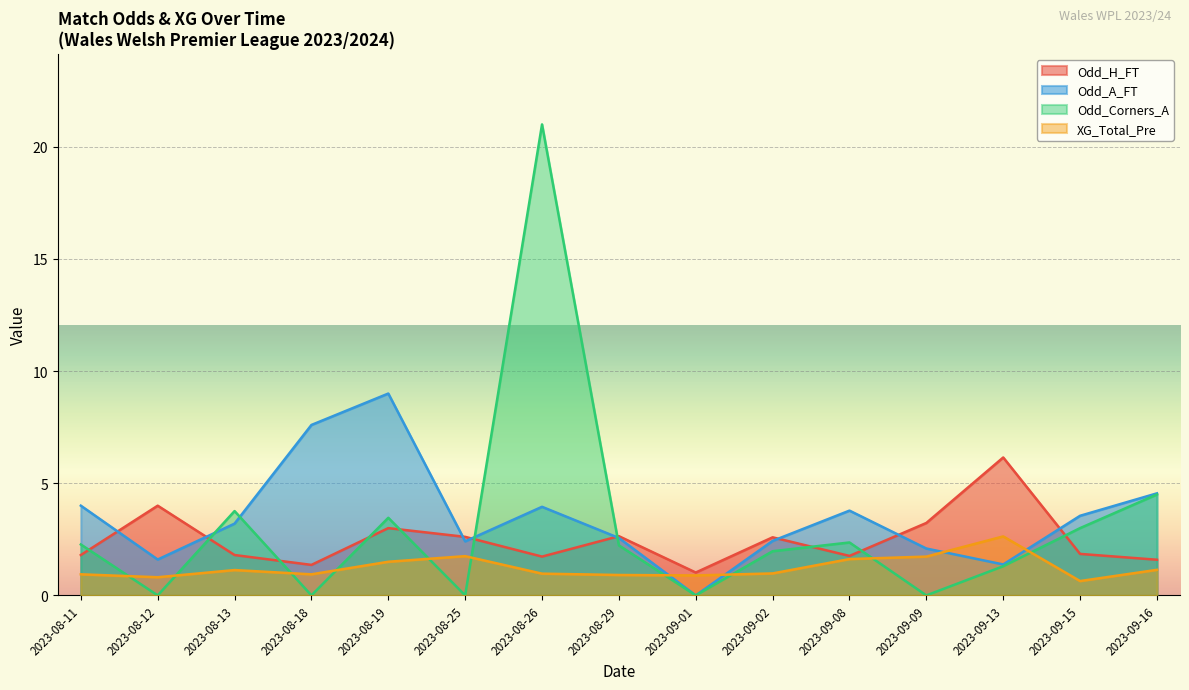

Read the Odd_A_FT value at 2023-09-16.

4.5